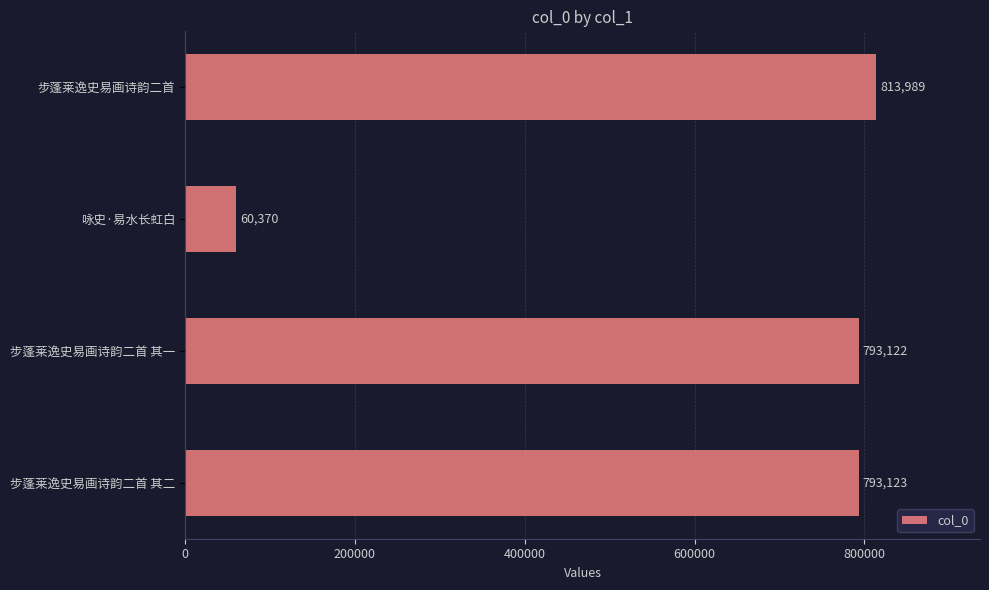

How many bars are there in total?

4